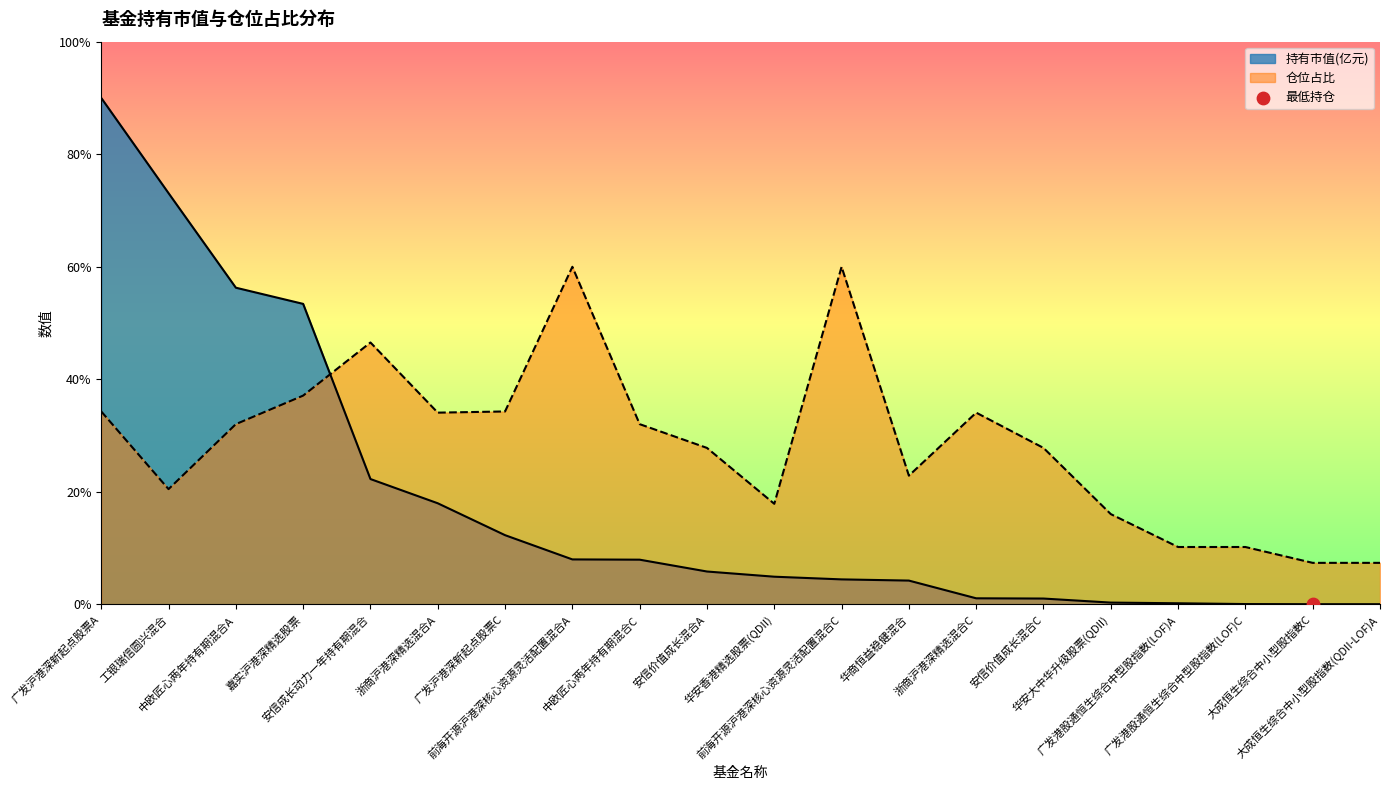

At which category is the sum across all series the highest?

广发沪港深新起点股票A